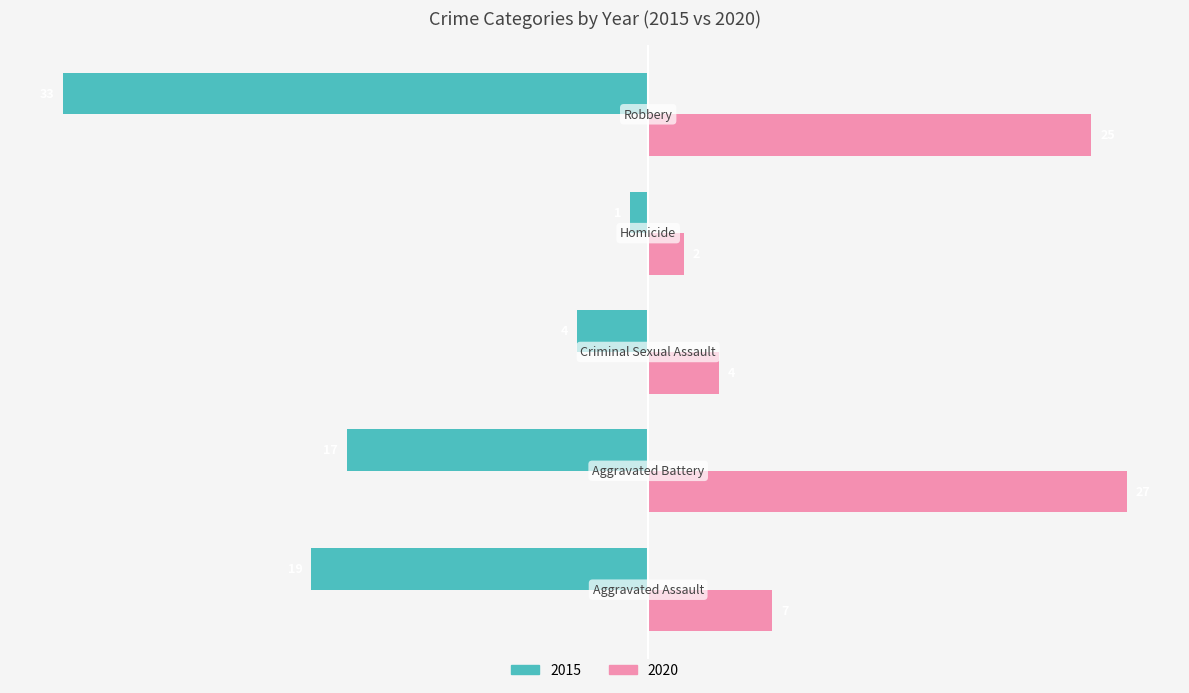

Rank the series by their average value, from highest to lowest.

2020, 2015